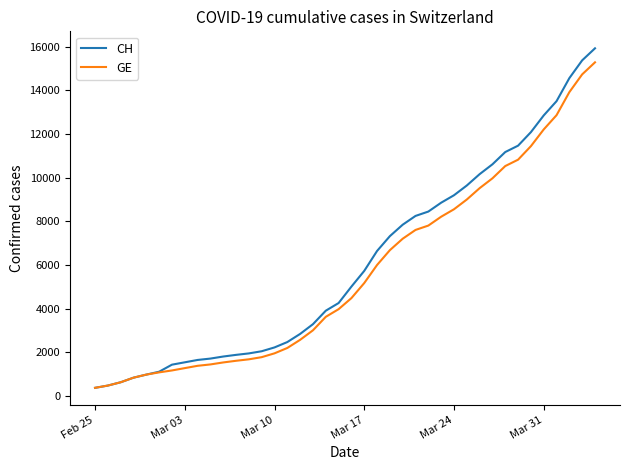

At how many categories does at least one series exceed 4054?

21